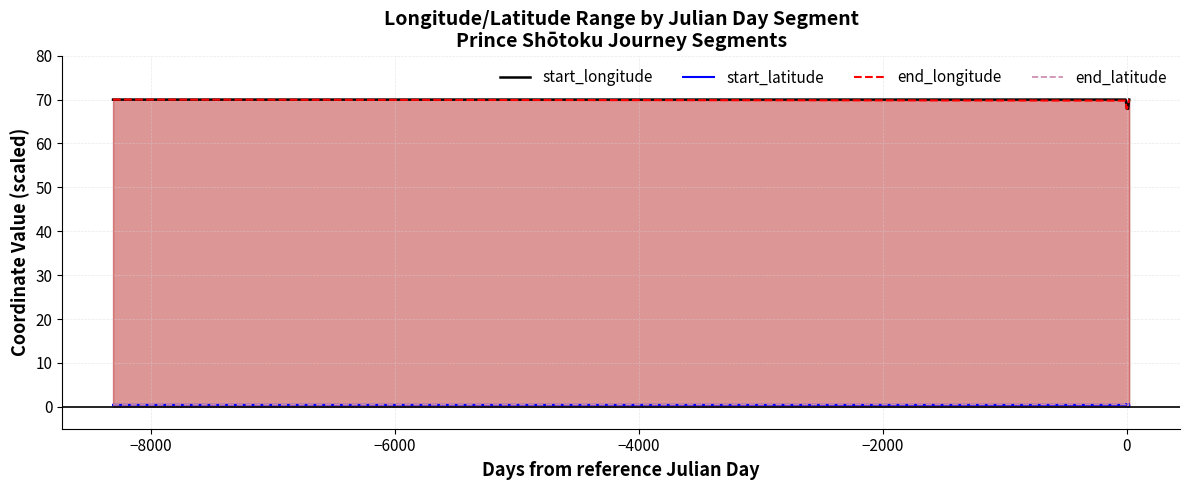

What is the maximum value shown in the chart?

70.0